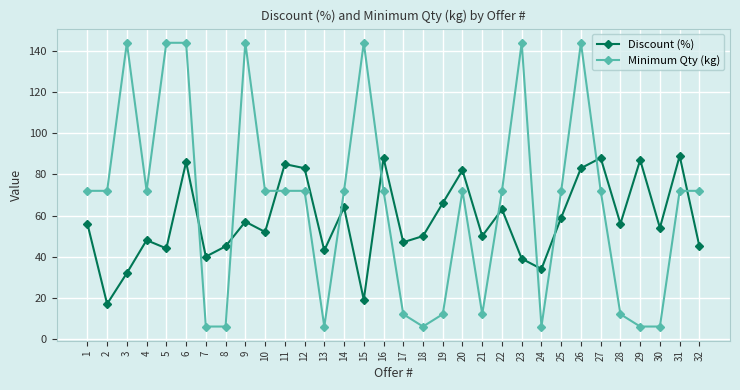

Is it true that Discount (%) equals 91 at 28?

False